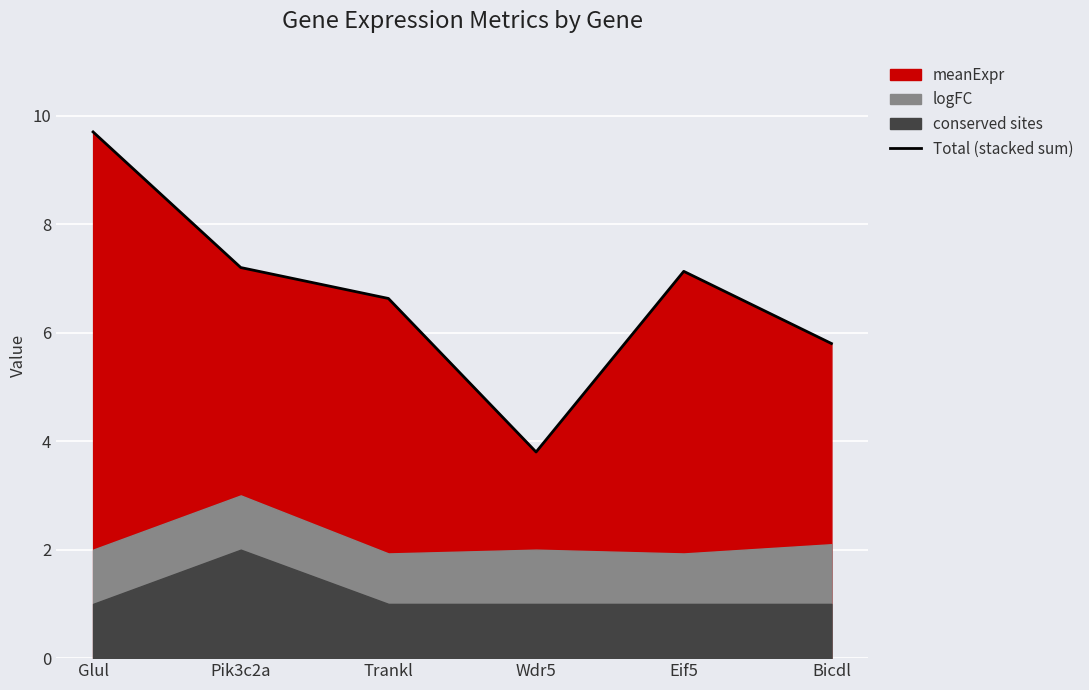

What is the difference between the maximum and second lowest values?

3.9